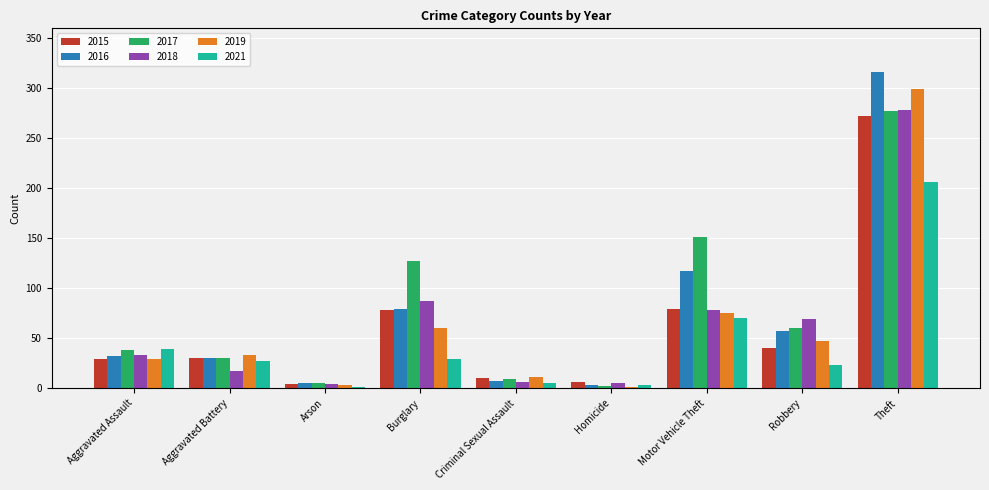

Which series changed the most between Aggravated Battery and Robbery?

2018